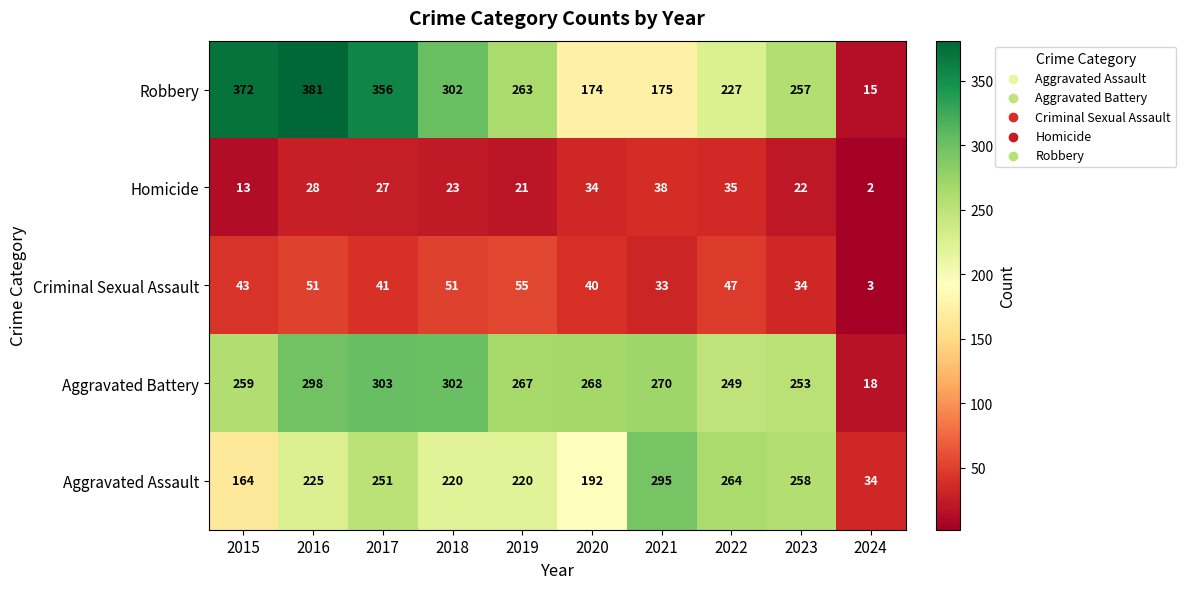

What is the smallest value displayed?

2